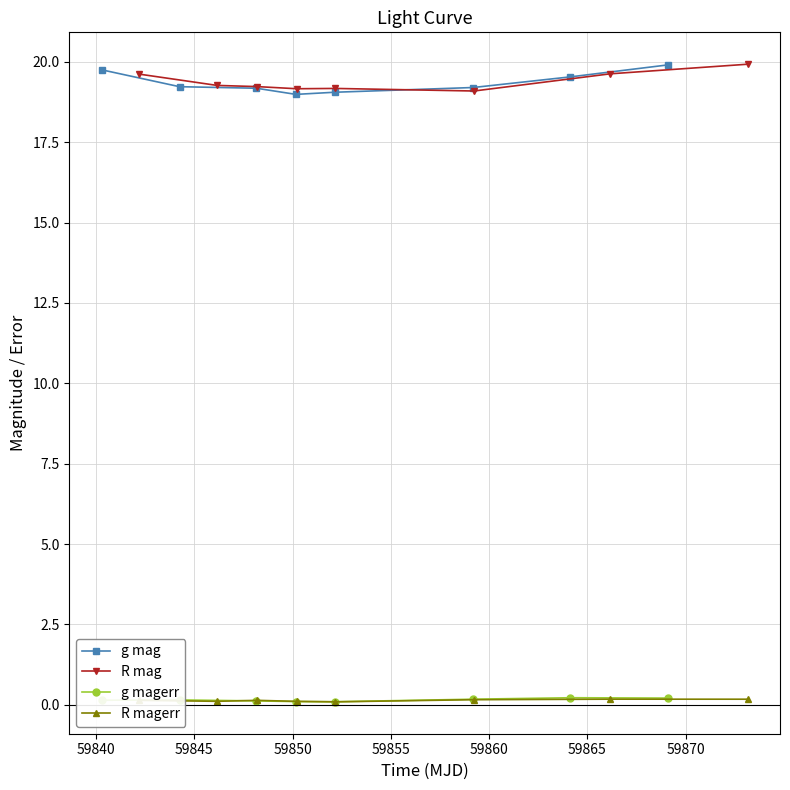

True or false: g magerr and g mag intersect in this chart.

False